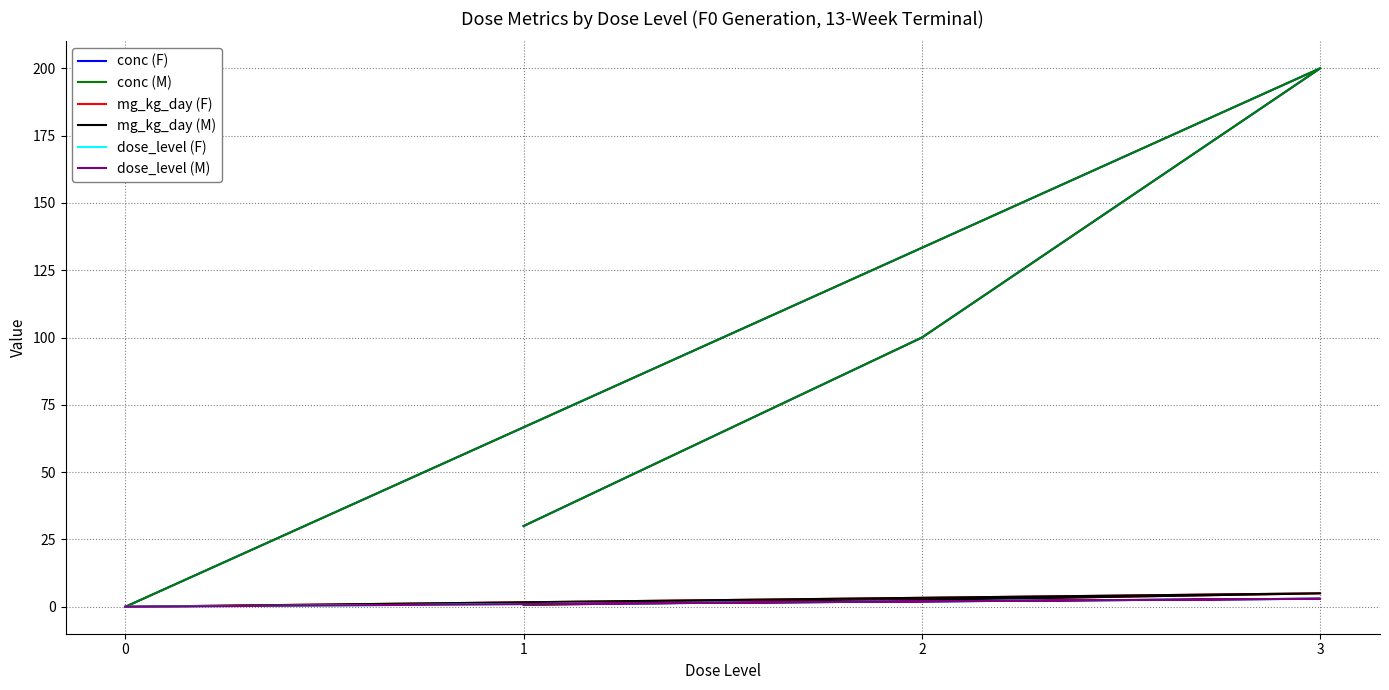

Which series changed the most between 1 and 0?

conc (F)